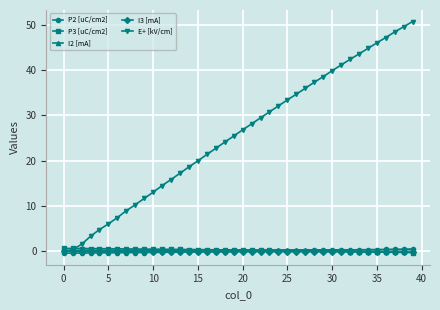

What is the difference between the maximum and second lowest values in the I2 [mA] series?

0.2